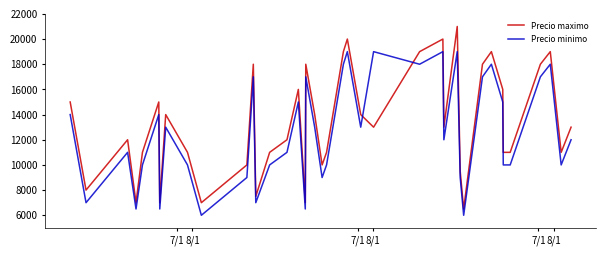

What is the average value of the Precio minimo series?

12538